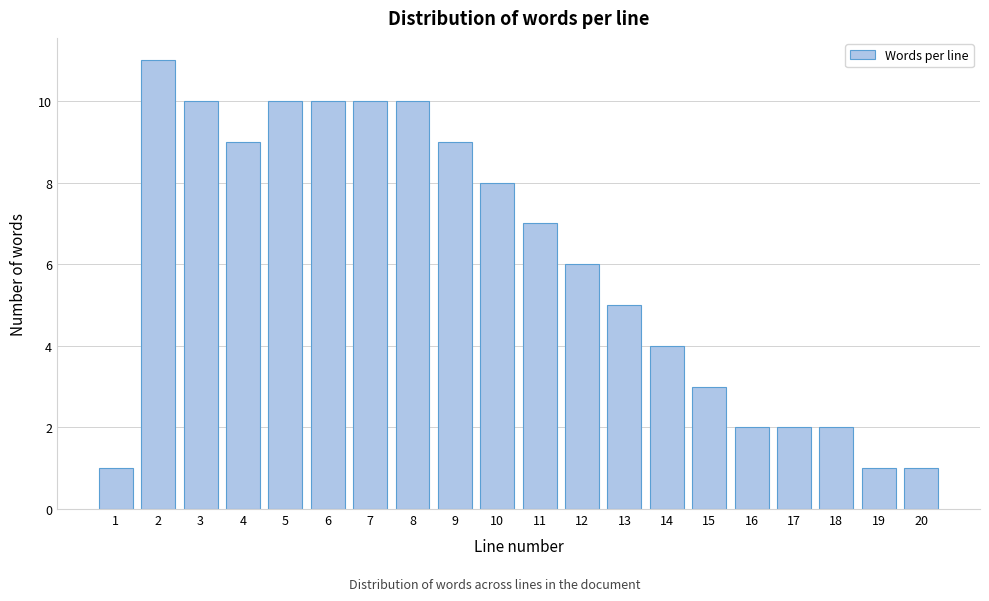

Reading left to right, extract all data points from this chart.

1	11	10	9	10	10	10	10	9	8	7	6	5	4	3	2	2	2	1	1